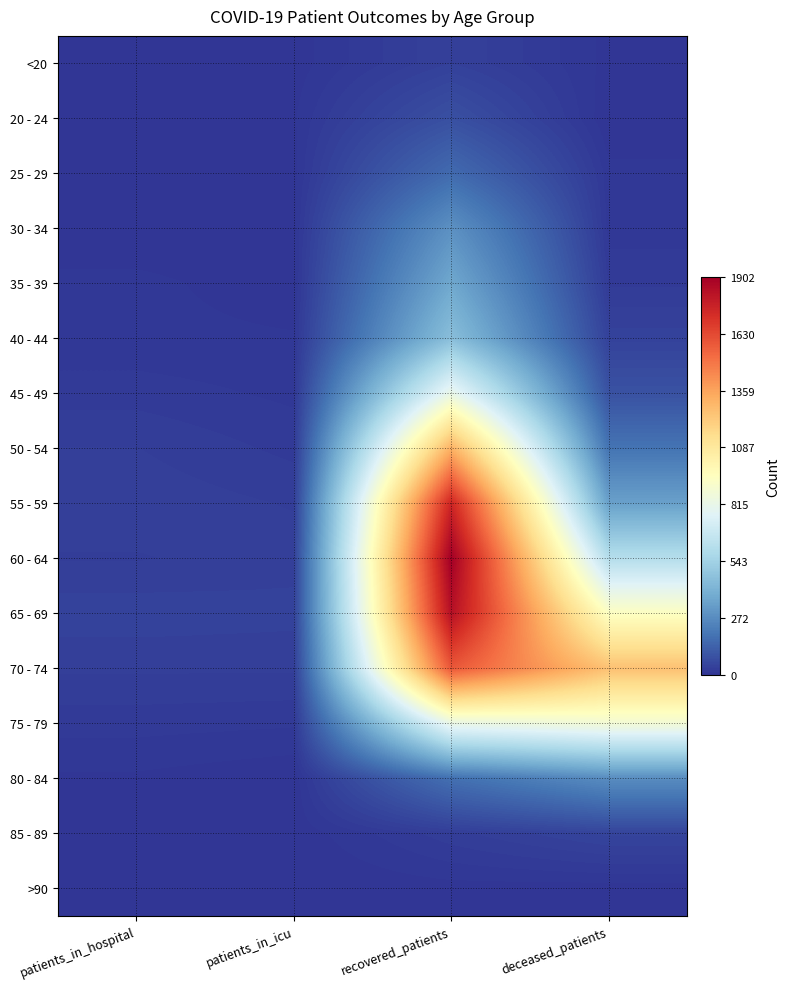

Count the number of categories in the chart.

4